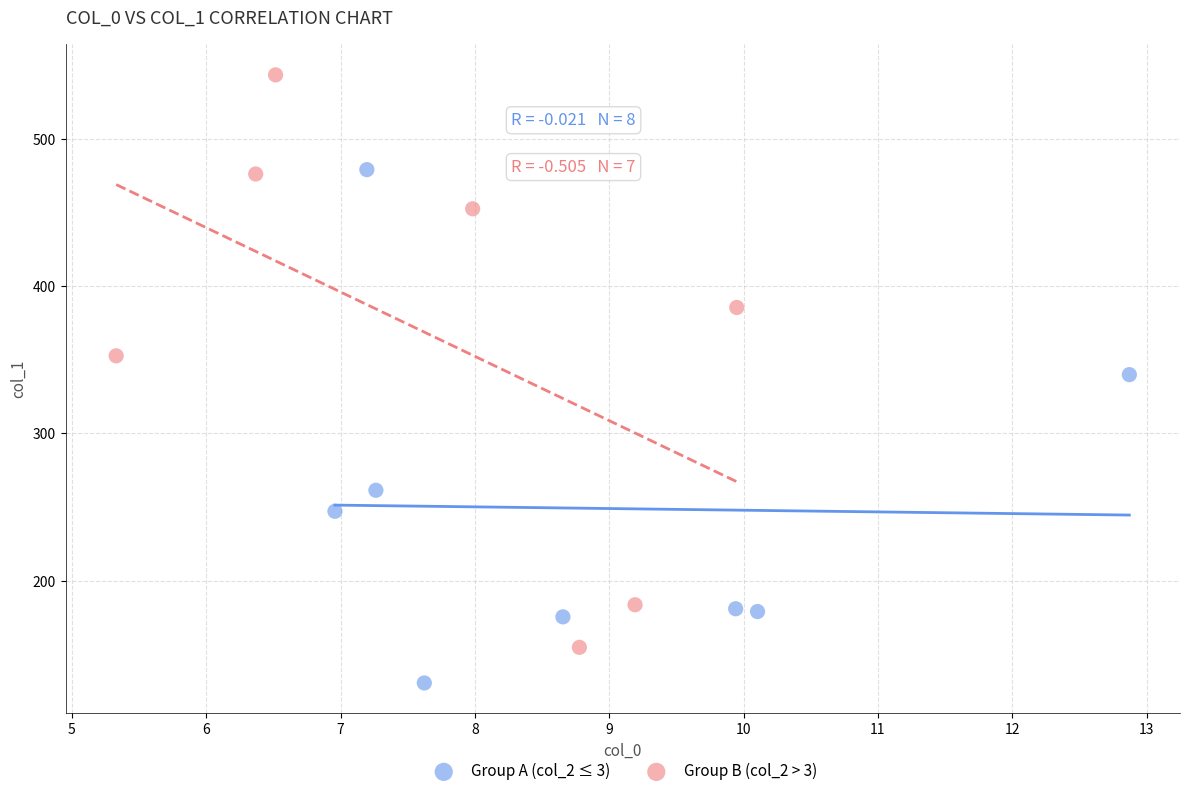

Which series contains the highest Y value?

Group B (col_2 > 3)